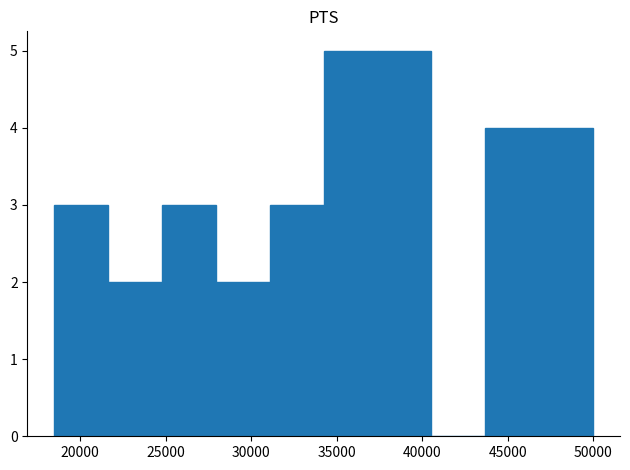

Reading left to right, transcribe this chart: for each bar, give the range it covers on the x-axis and its height. Neither the bar edges nor the heights are printed on the chart, so give them approximately, as read against the axes.

18500 to 21650: 3
21650 to 24800: 2
24800 to 27950: 3
27950 to 31100: 2
31100 to 34250: 3
34250 to 37400: 5
37400 to 40550: 5
40550 to 43700: 0
43700 to 46850: 4
46850 to 50000: 4